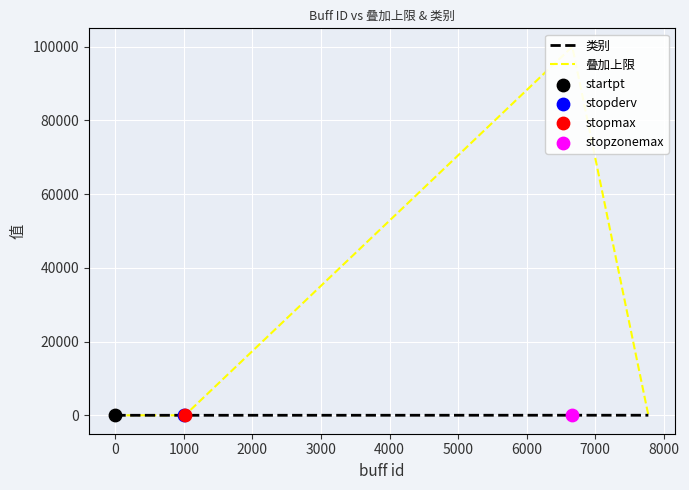

Which series has the largest total across all categories?

叠加上限